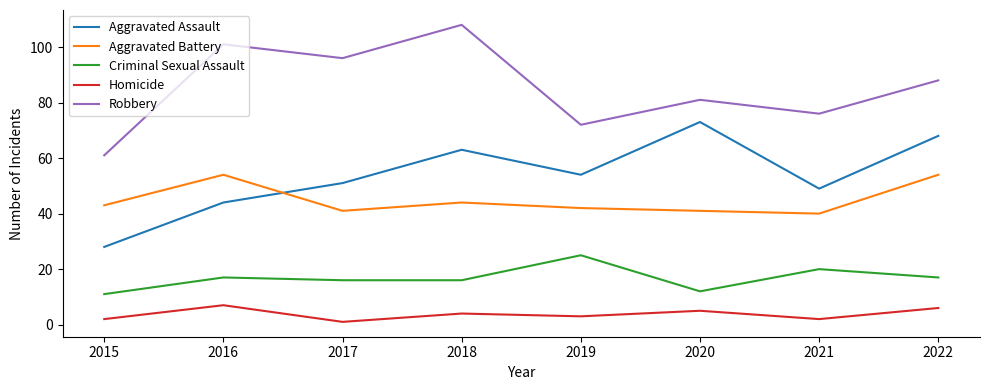

What is the lowest value of the Criminal Sexual Assault series?

11